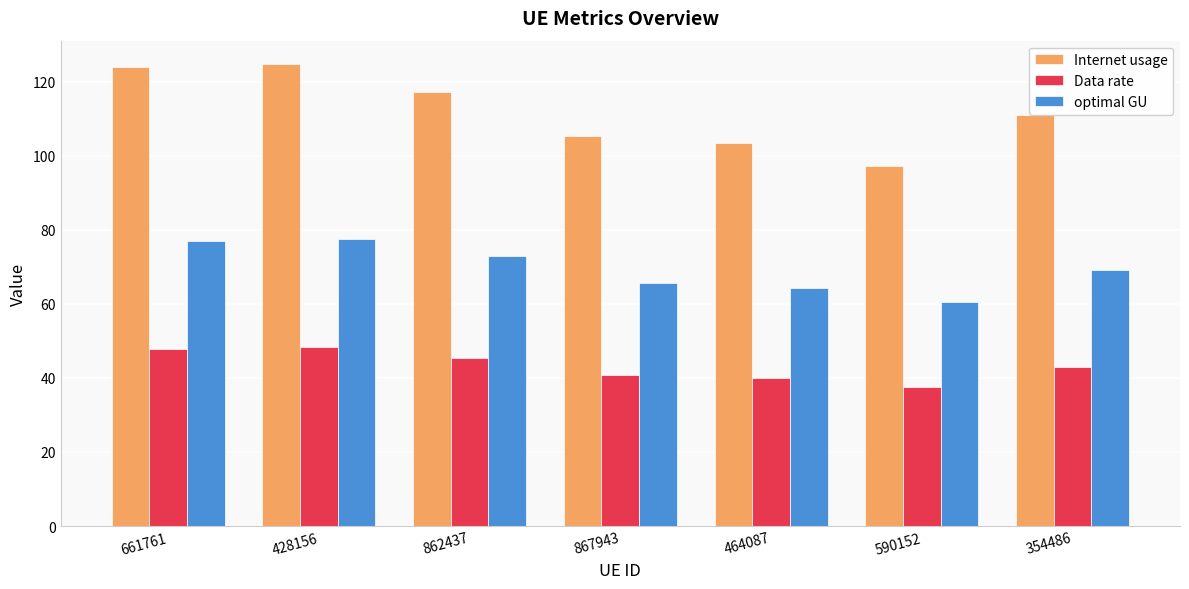

Does the chart contain stacked bars?

No